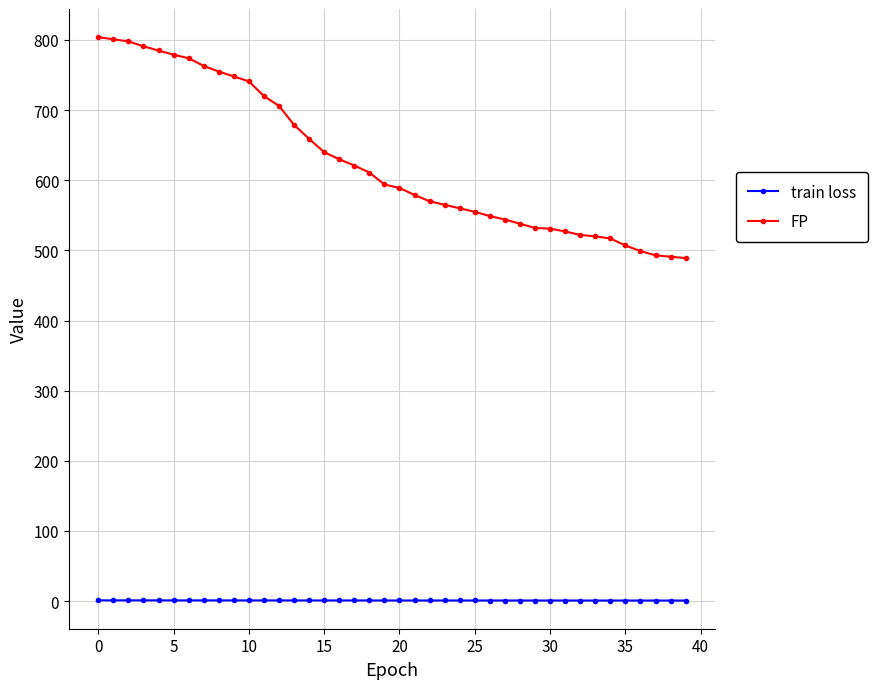

List the series in order of their peak value, lowest first.

train loss, FP